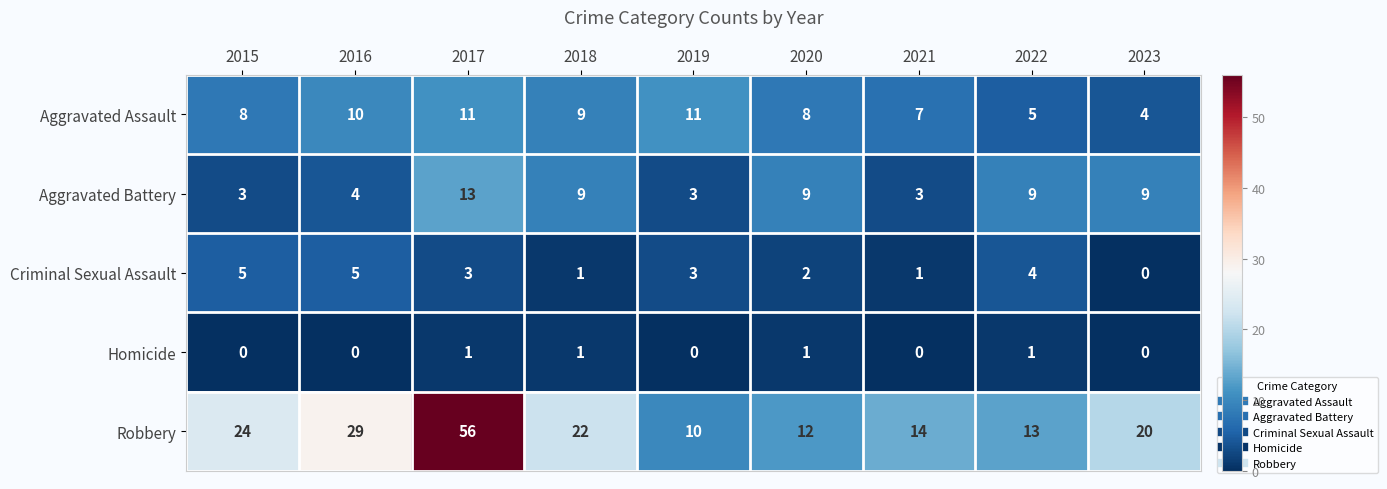

What is the greatest value displayed?

56